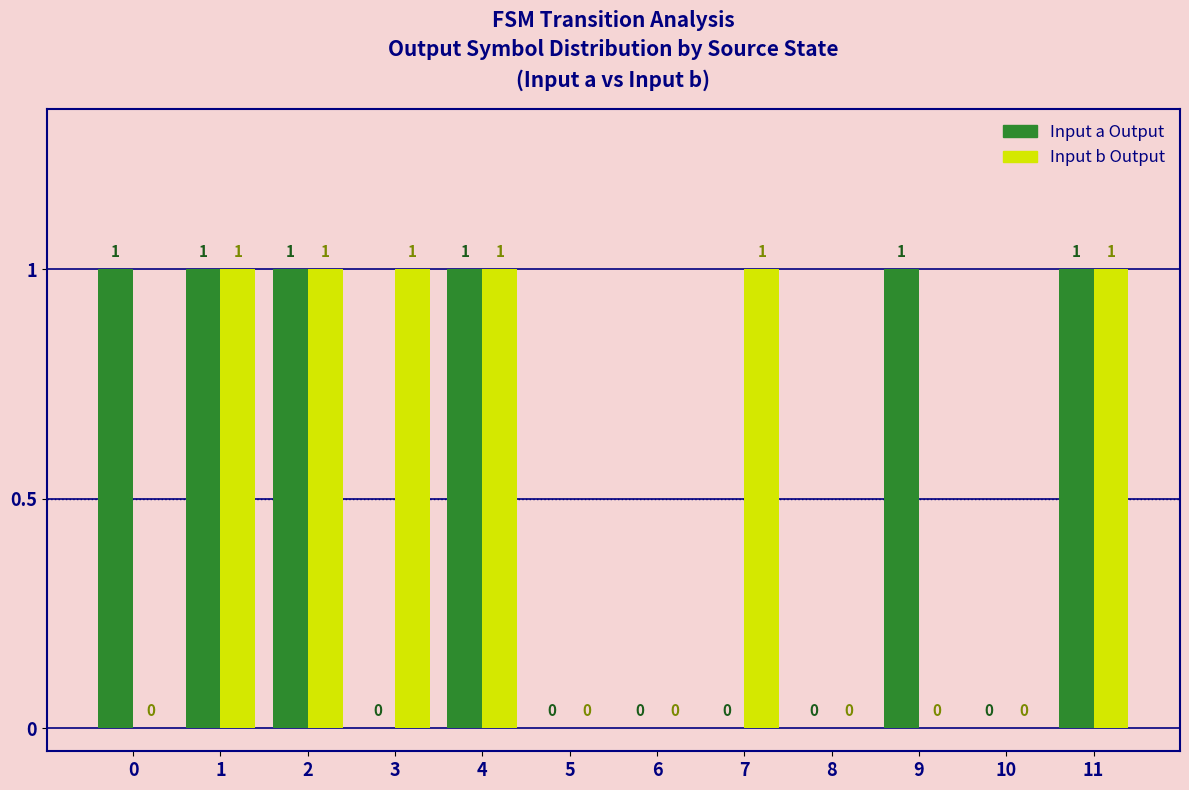

Reading right to left, list all the values displayed in this chart.

Input a Output: 11=1	10=0	9=1	8=0	7=0	6=0	5=0	4=1	3=0	2=1	1=1	0=1
Input b Output: 11=1	10=0	9=0	8=0	7=1	6=0	5=0	4=1	3=1	2=1	1=1	0=0